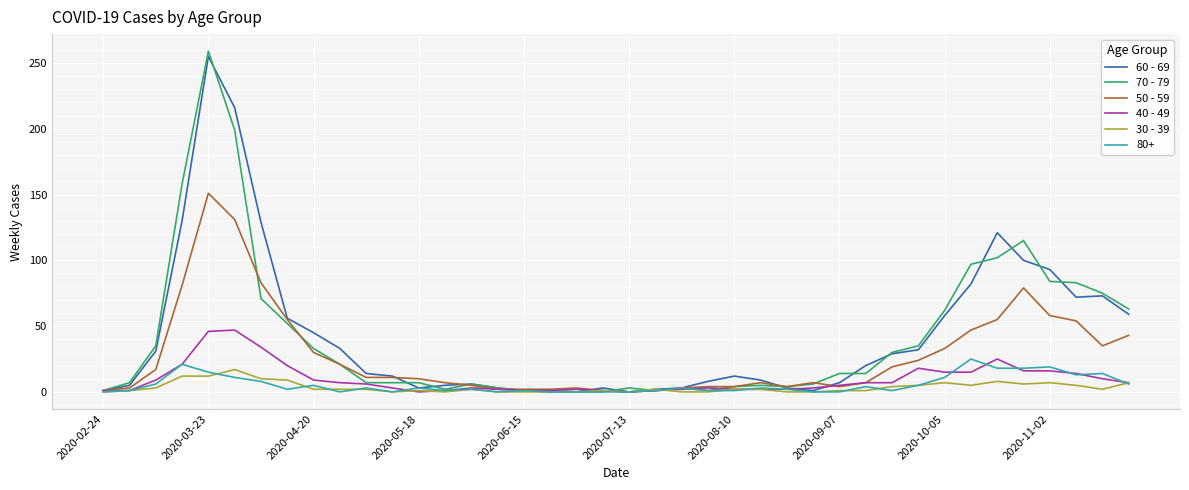

Which series has the largest range (max minus min)?

70 - 79